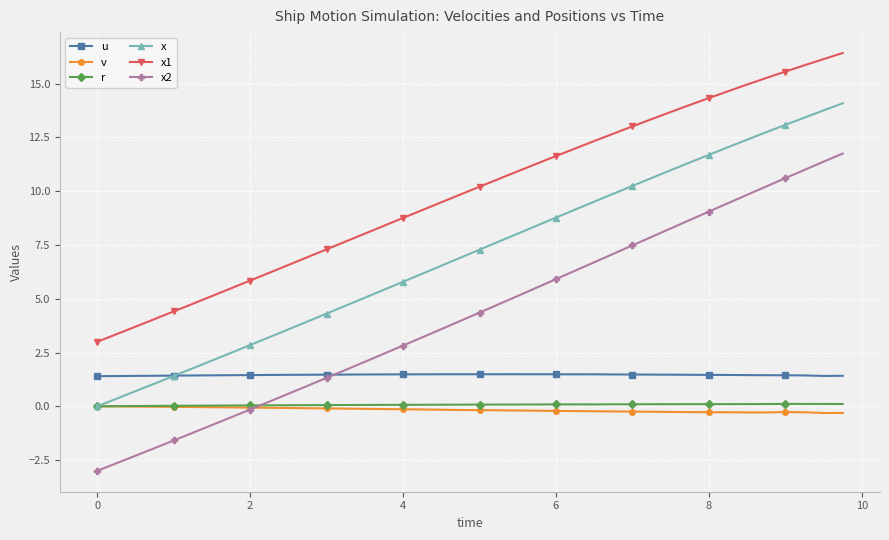

True or false: u has more than 0 points higher than both neighbors.

True